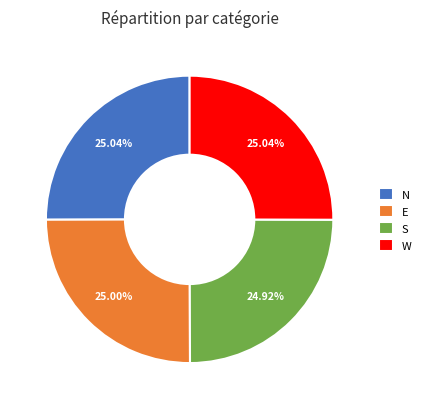

Approximately how many times larger is the value at N compared to W?

1.0